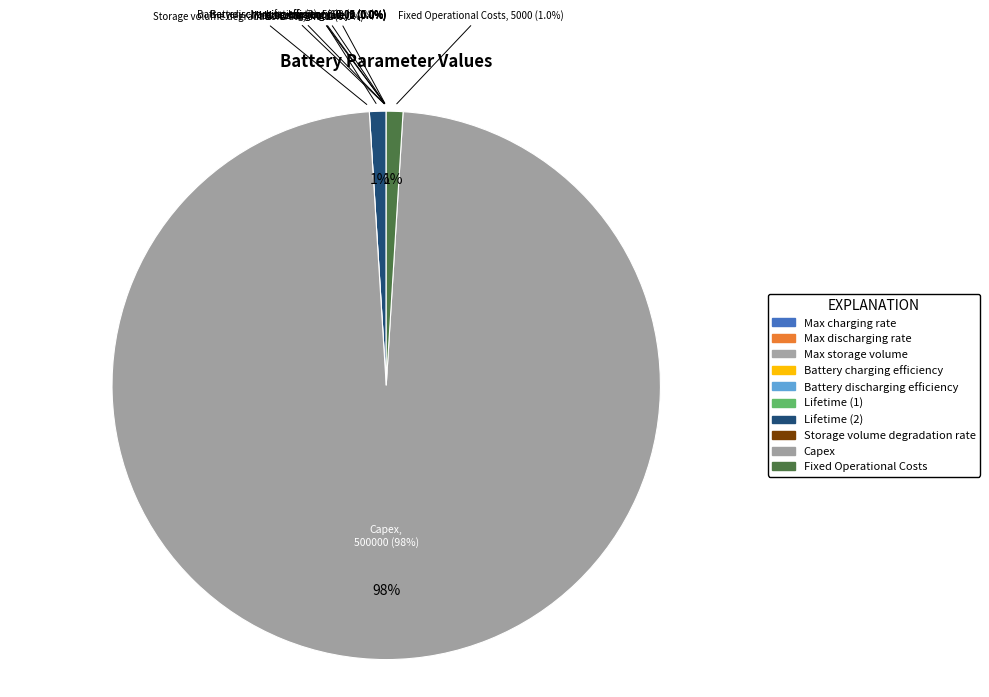

How many slices are in this pie chart?

10